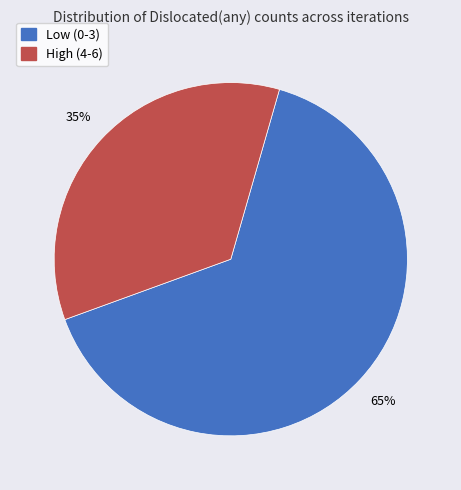

Is there any slice that represents more than half of the pie?

Yes